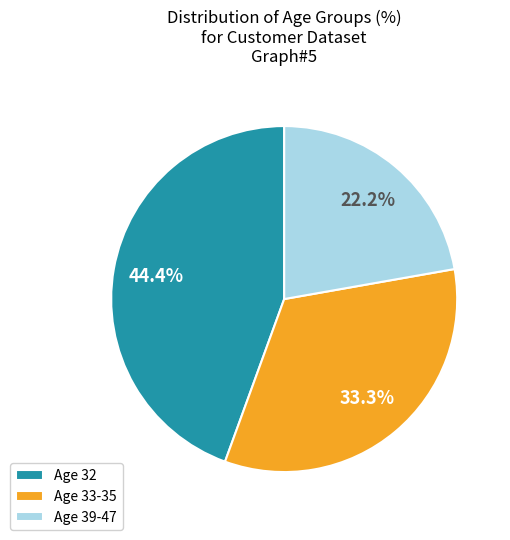

Which slice is the smallest?

Age 39-47